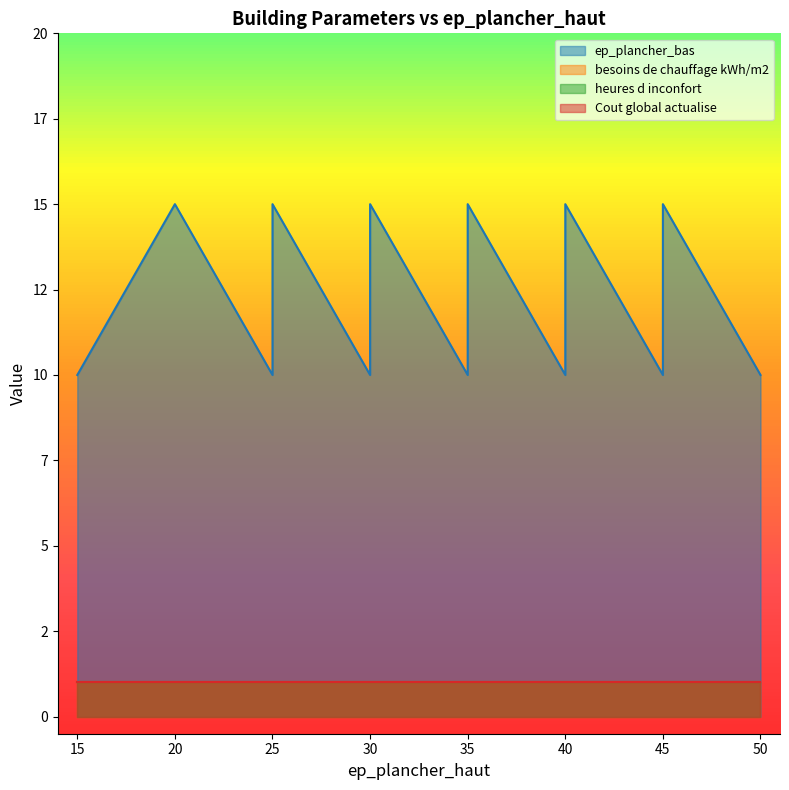

True or false: besoins de chauffage kWh/m2 has more than 2 interior local peaks.

False